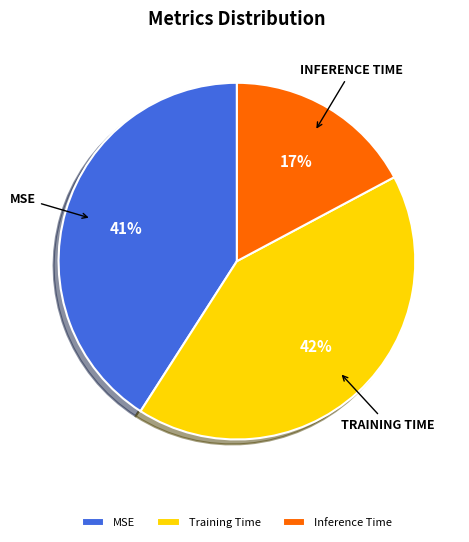

True or false: Inference Time accounts for 22% of the total.

False